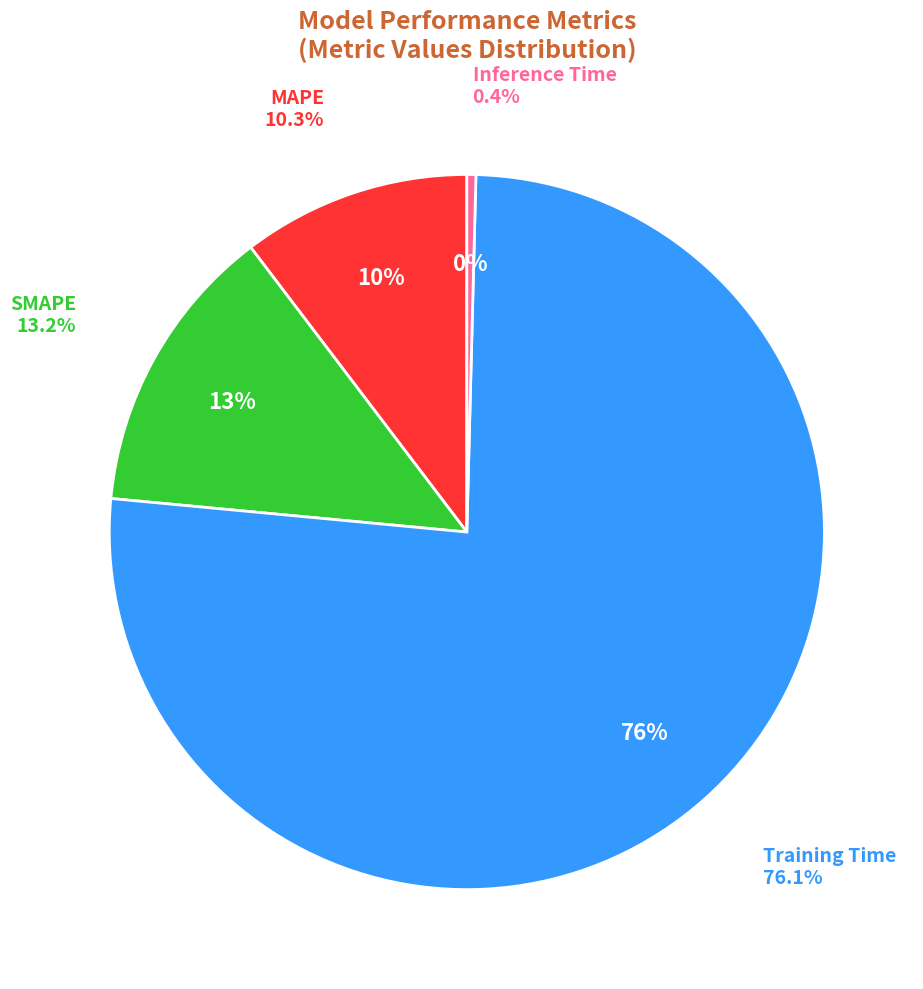

Does MAPE represent more than half of the total?

No